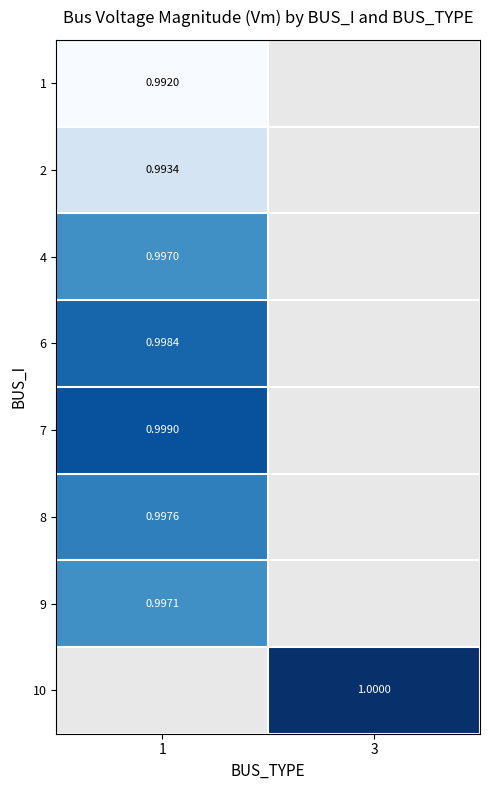

Is it true that 6 equals 1.0 at 1?

True